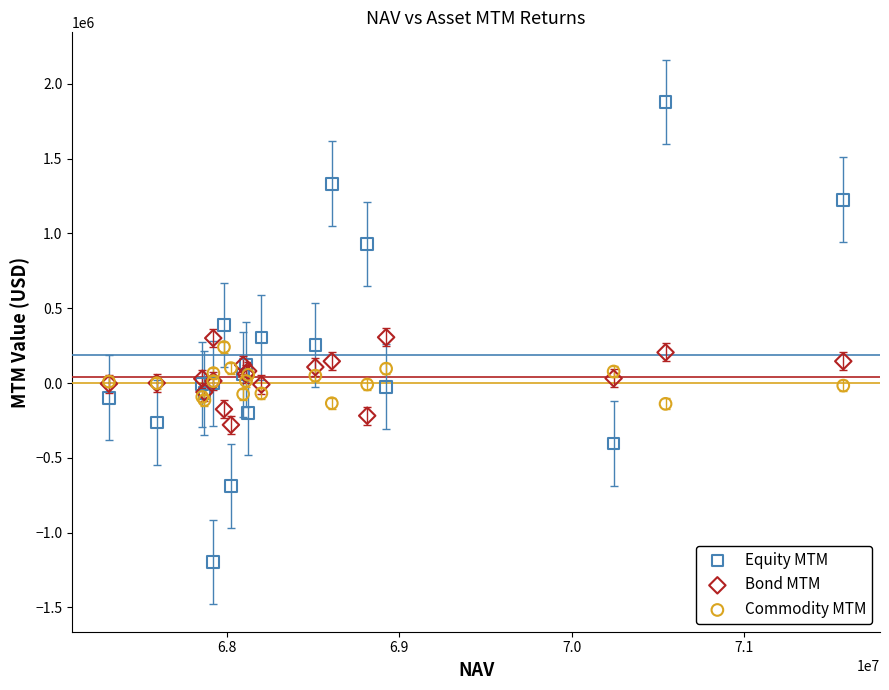

Which series has the largest Y range (max minus min)?

Equity MTM